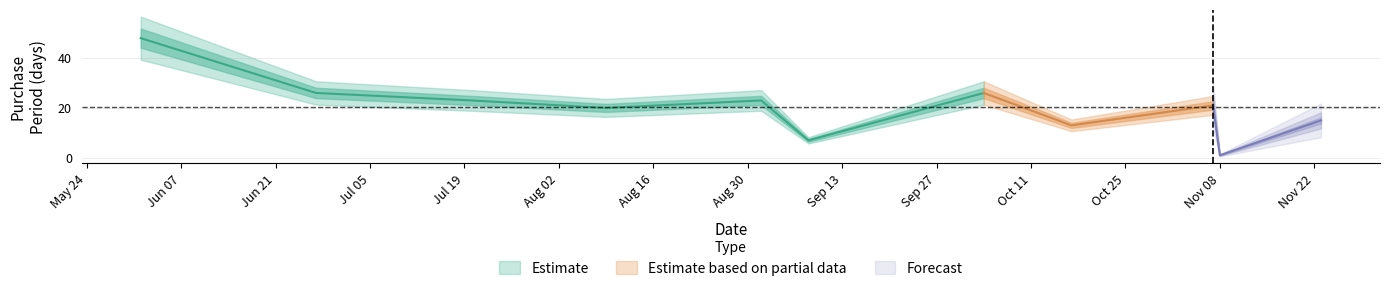

How many interior local peaks (higher than both neighbors) does the data have?

3